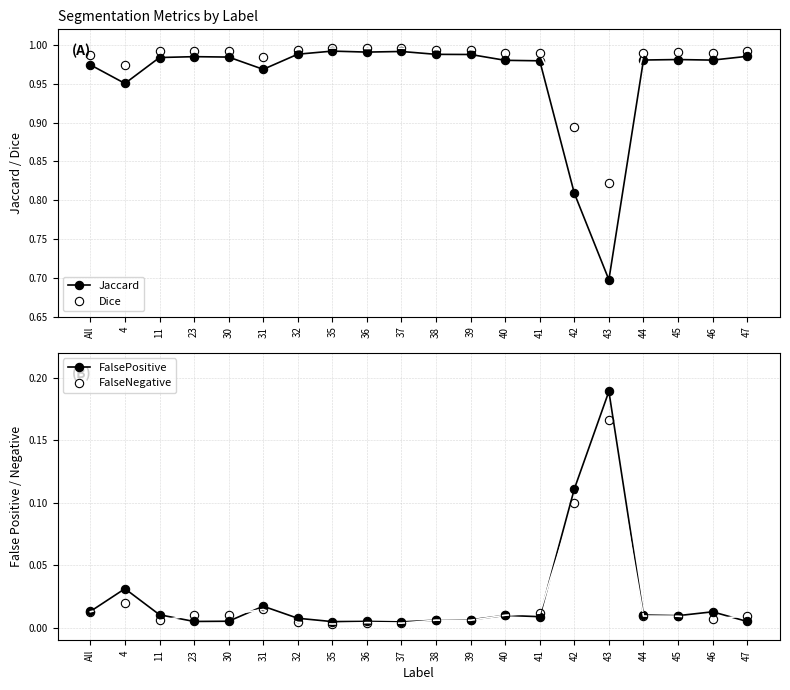

At 4, list the series in order from largest to smallest.

Dice, Jaccard, FalsePositive, FalseNegative